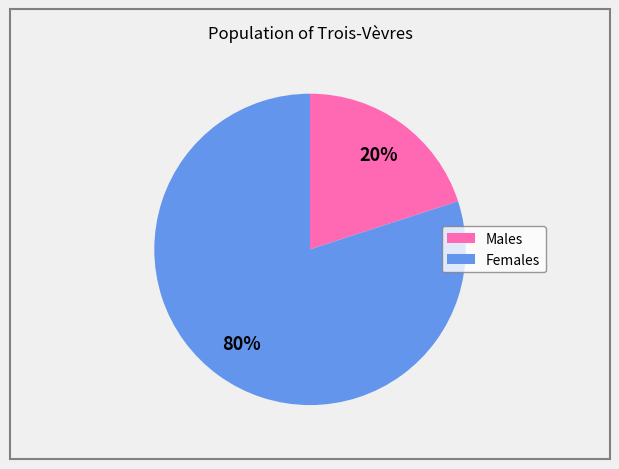

To the nearest percent, what is the average slice percentage?

50%